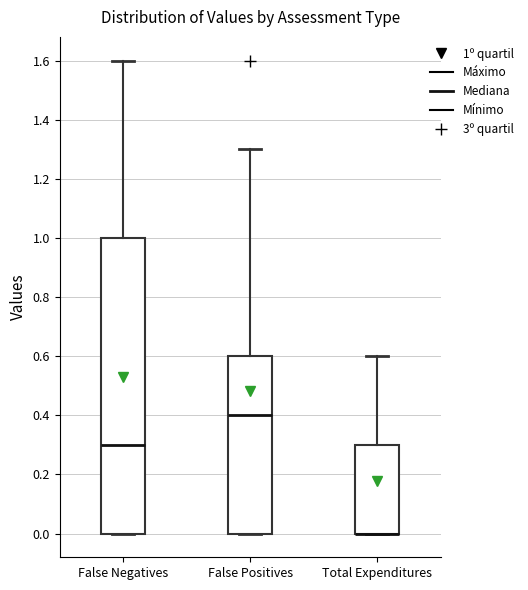

Reading left to right, read every box against the y-axis: the position of its median line, the range the box covers, and the ends of its whiskers. The values are not printed on the chart, so give them approximately, as read against the axis.

False Negatives: median 0.3, box 0.0 to 1.0, whiskers 0.0 to 1.6
False Positives: median 0.4, box 0.0 to 0.6, whiskers 0.0 to 1.3
Total Expenditures: median 0.0 (drawn on the box's lower edge), box 0.0 to 0.3, whiskers 0.0 to 0.6